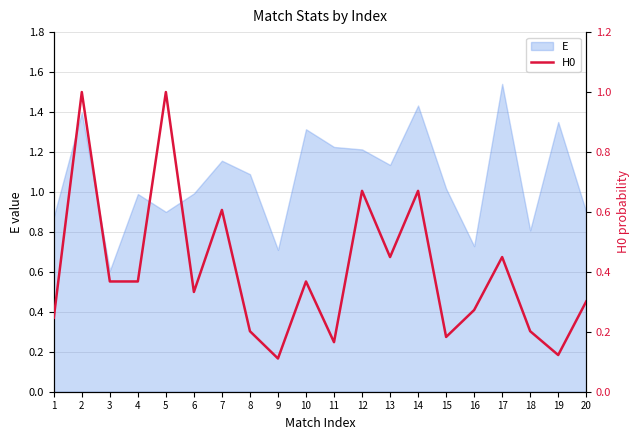

Is it true that E equals 2.3 at 10?

False